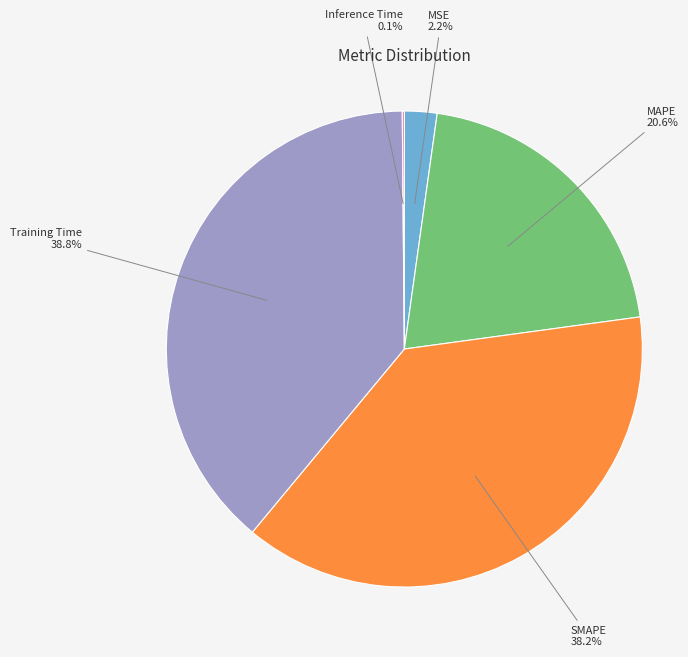

Which slice is the largest?

Training Time